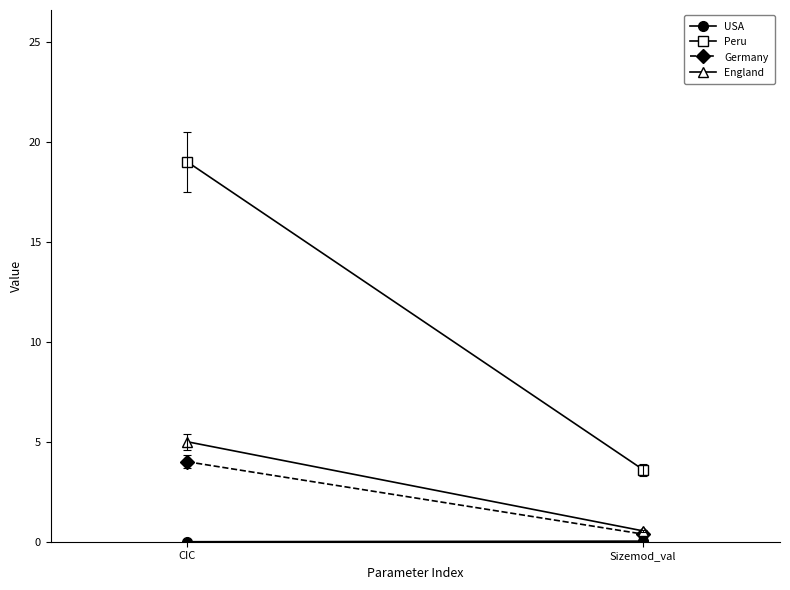

What is the difference between the maximum and minimum values in the Germany series?

3.6